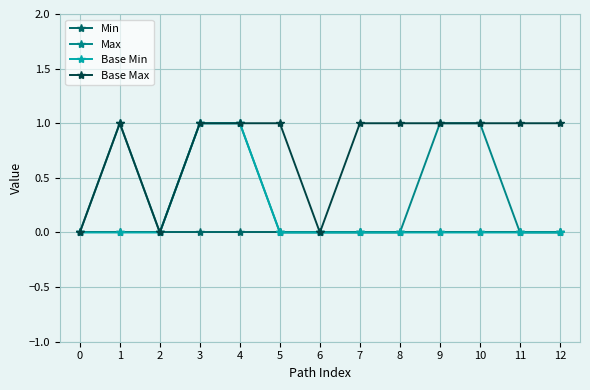

The value of Max at 2 is -1. True or false?

False